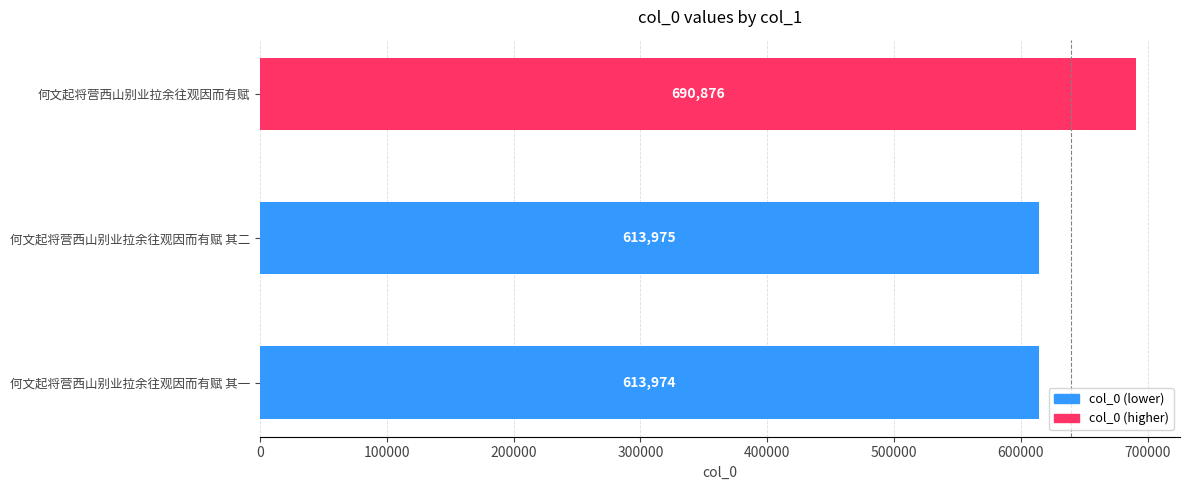

What is the smallest value displayed?

613974